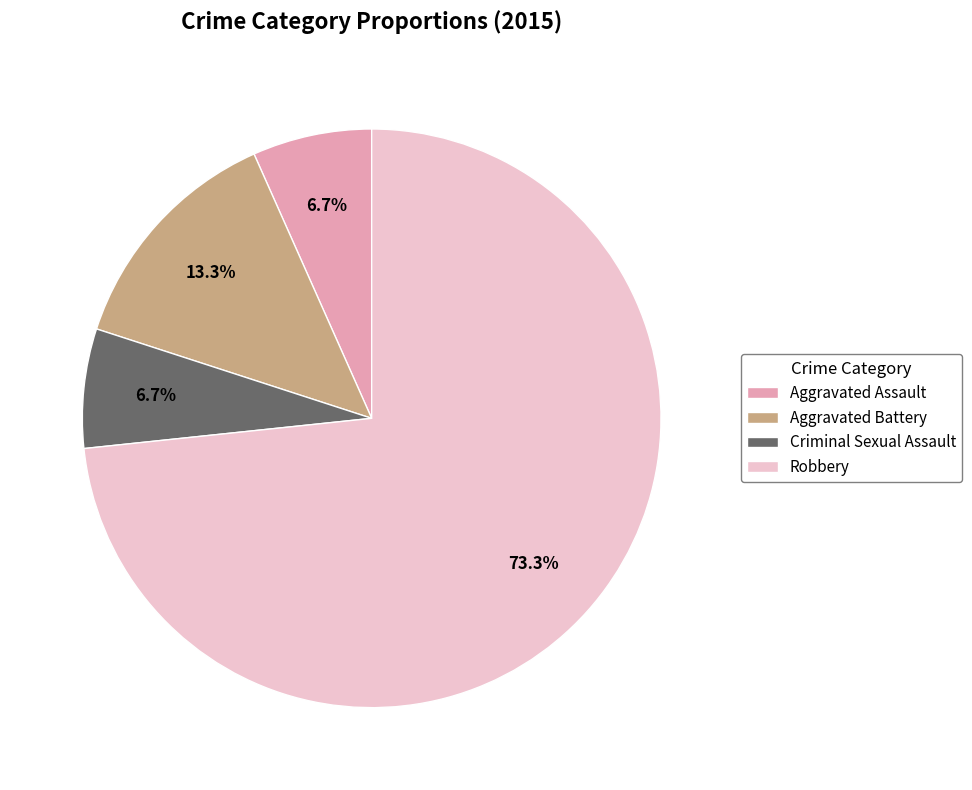

To the nearest percent, what percentage of the pie is Robbery?

73%